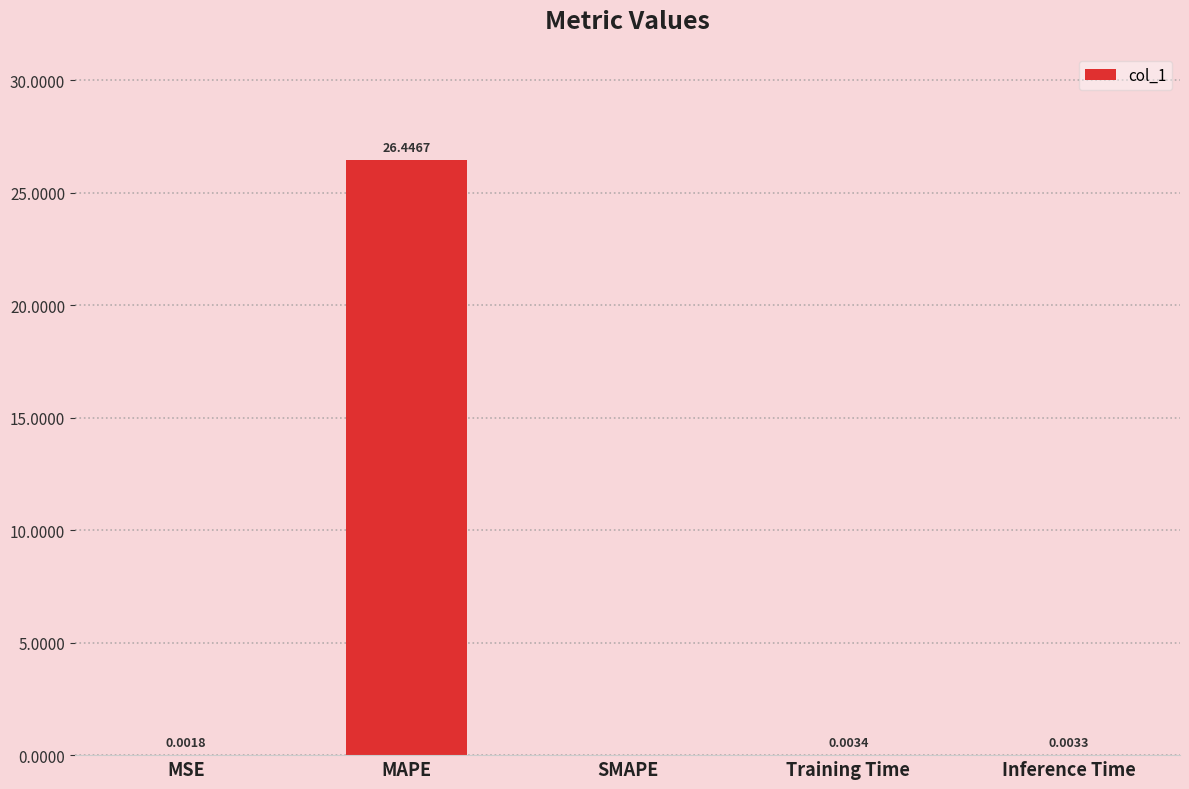

What is the sum of the values at Inference Time and MAPE?

26.4